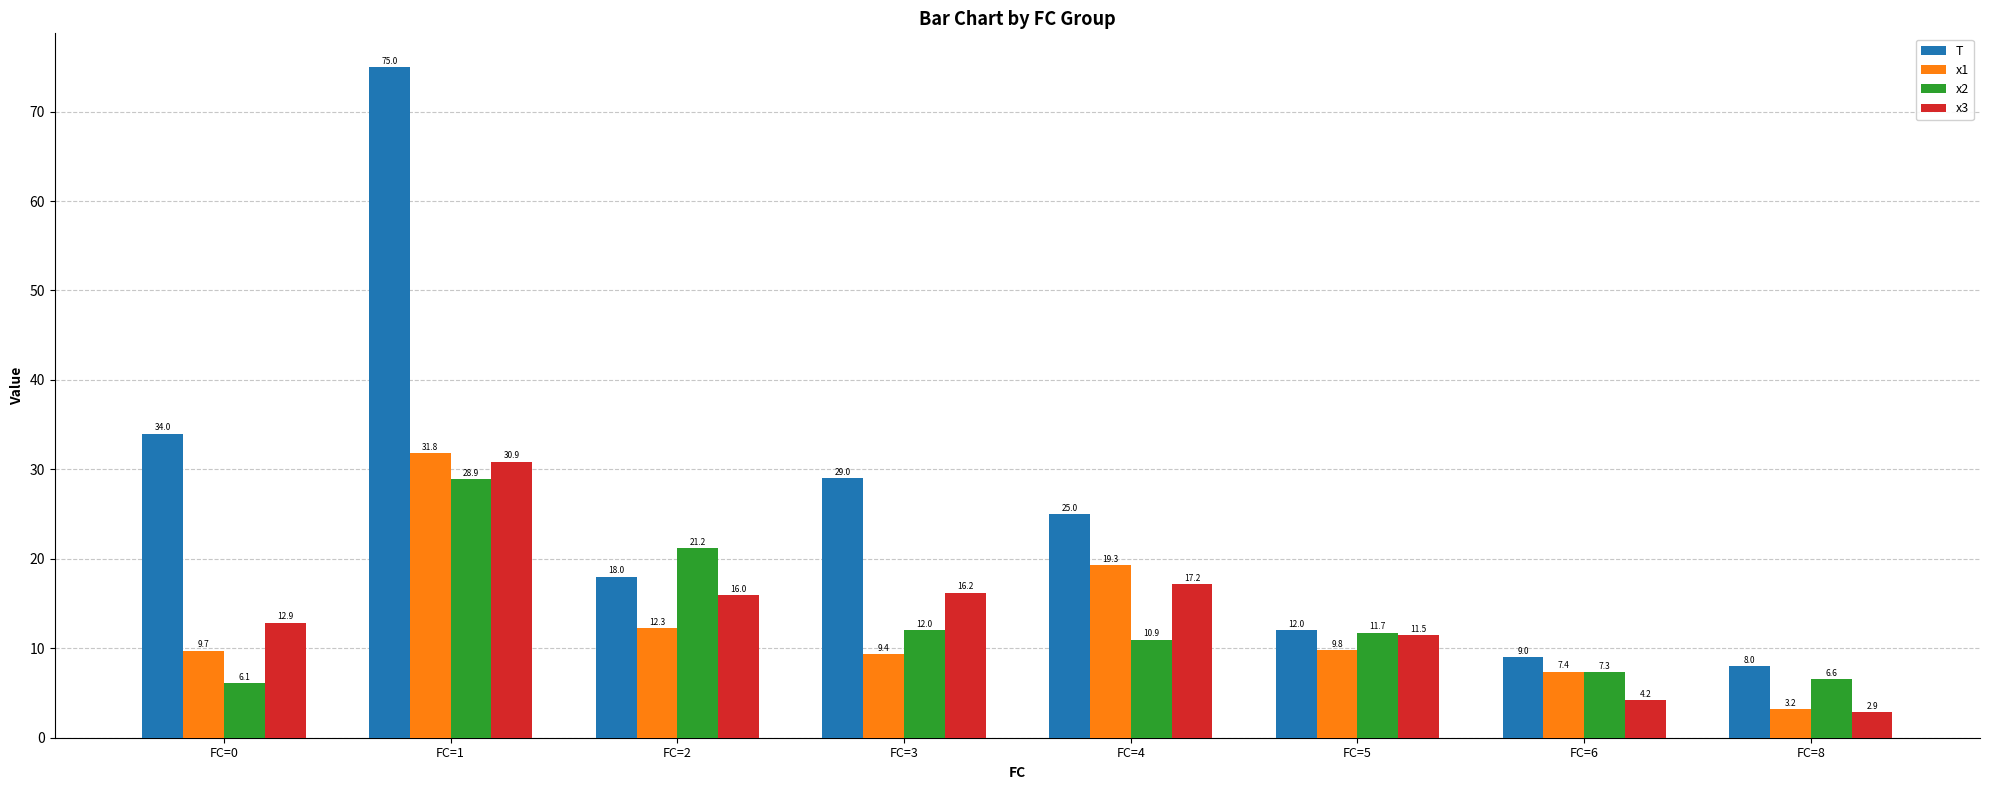

What is the approximate value of T at FC=0?

34.0